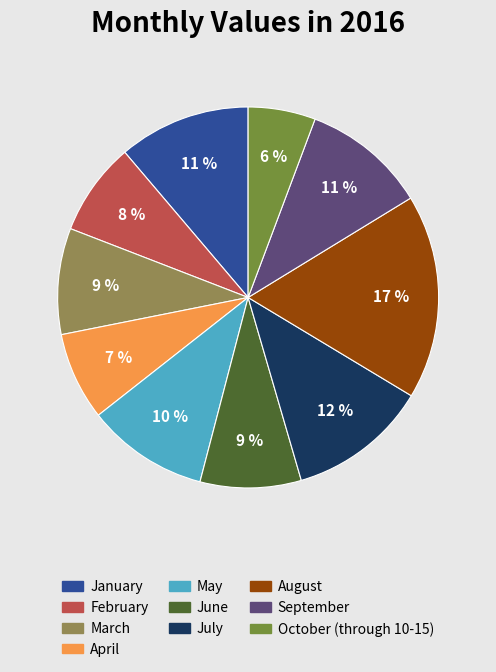

What is the largest slice in the pie chart?

August